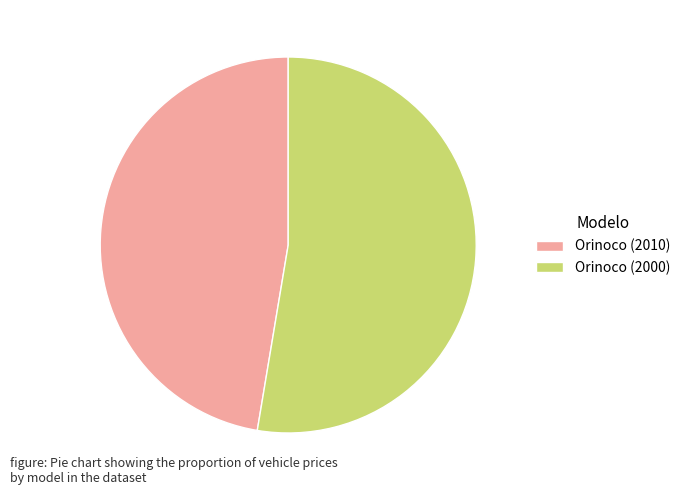

Do Orinoco (2010) and Orinoco (2000) together represent more than half of the pie?

Yes